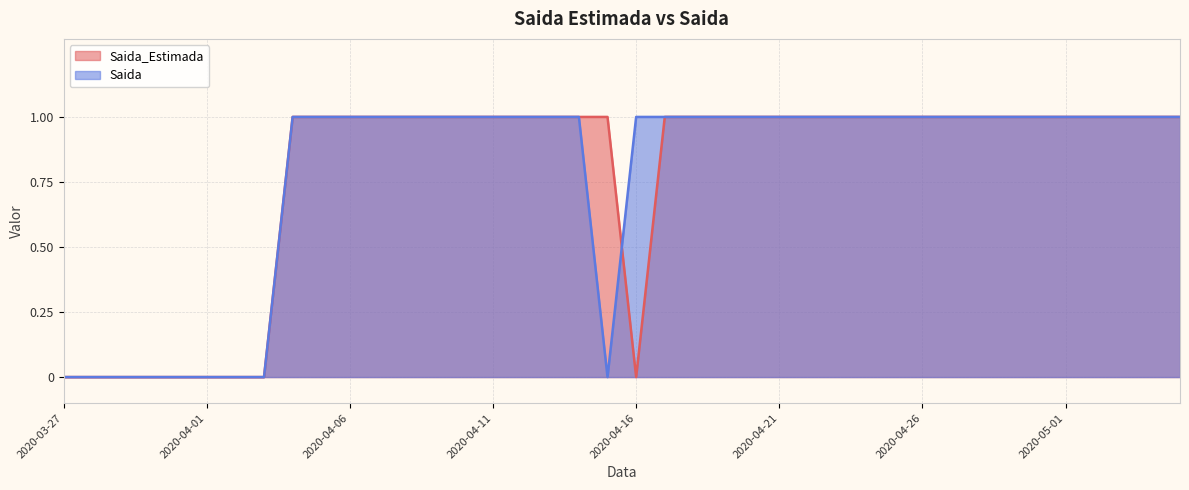

How many times do Saida_Estimada and Saida cross each other?

1